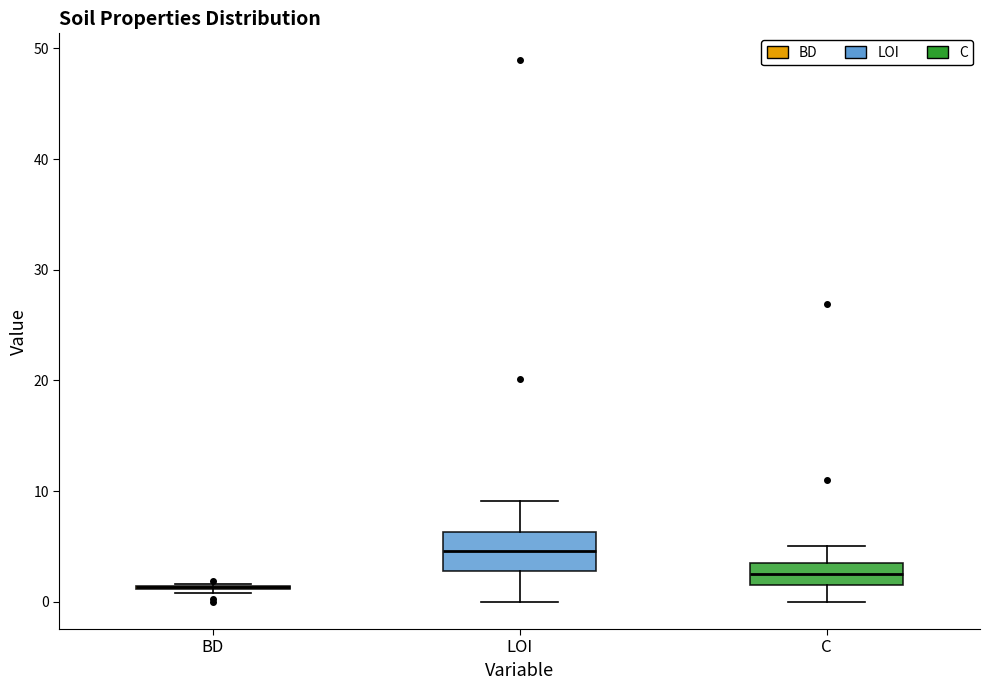

Comparing the boxes themselves (not the whiskers), which one is the tallest?

LOI